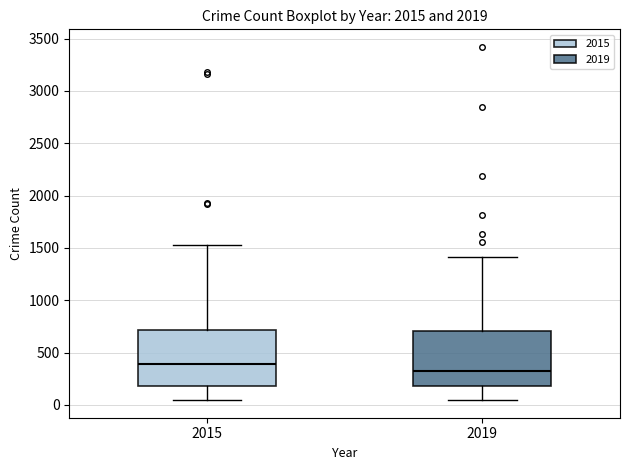

Where does the lower whisker of the box at x = 2015 end on the y-axis? The values are not printed on the chart, so give them approximately, as read against the axis.

50